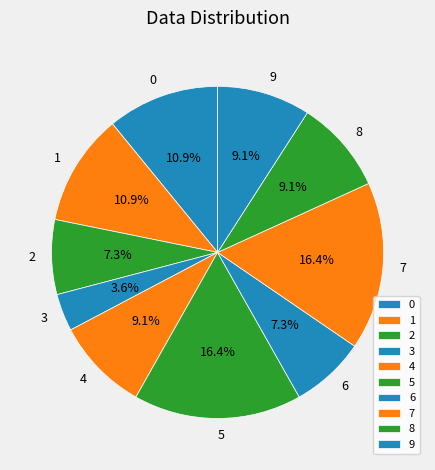

Does 0 account for over 50% of the chart?

No